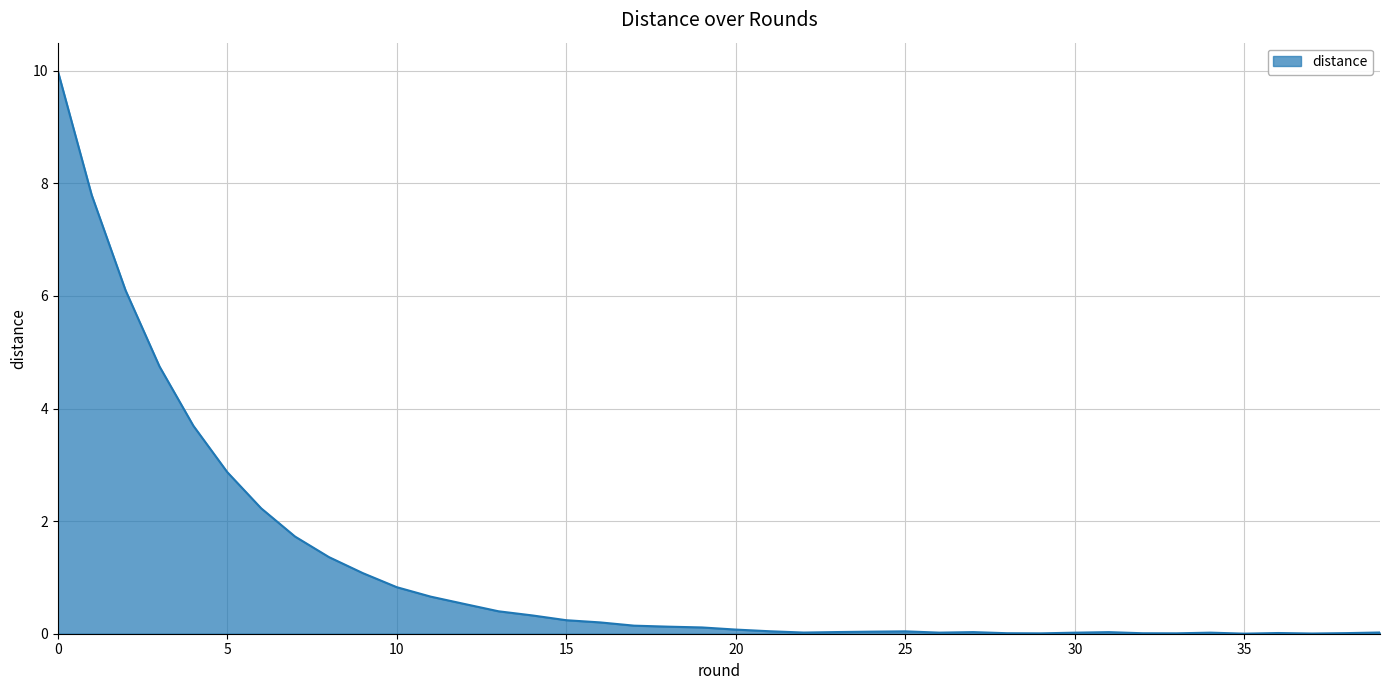

Rank the categories by value from lowest to highest.

35, 37, 29, 33, 32, 28, 38, 36, 30, 34, 26, 22, 39, 31, 27, 23, 24, 25, 21, 20, 19, 18, 17, 16, 15, 14, 13, 12, 11, 10, 9, 8, 7, 6, 5, 4, 3, 2, 1, 0